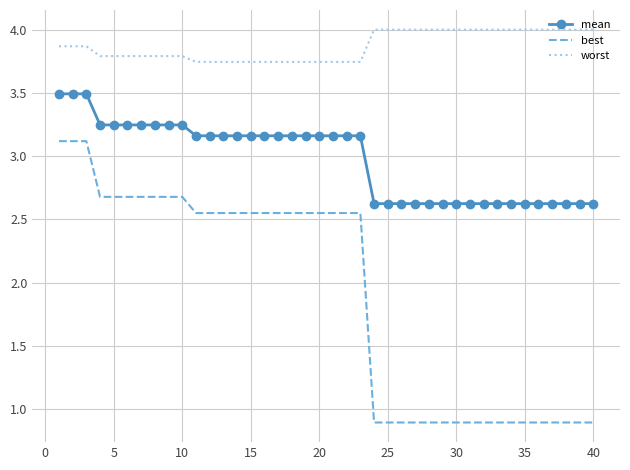

List the series in order of their peak value, lowest first.

best, mean, worst